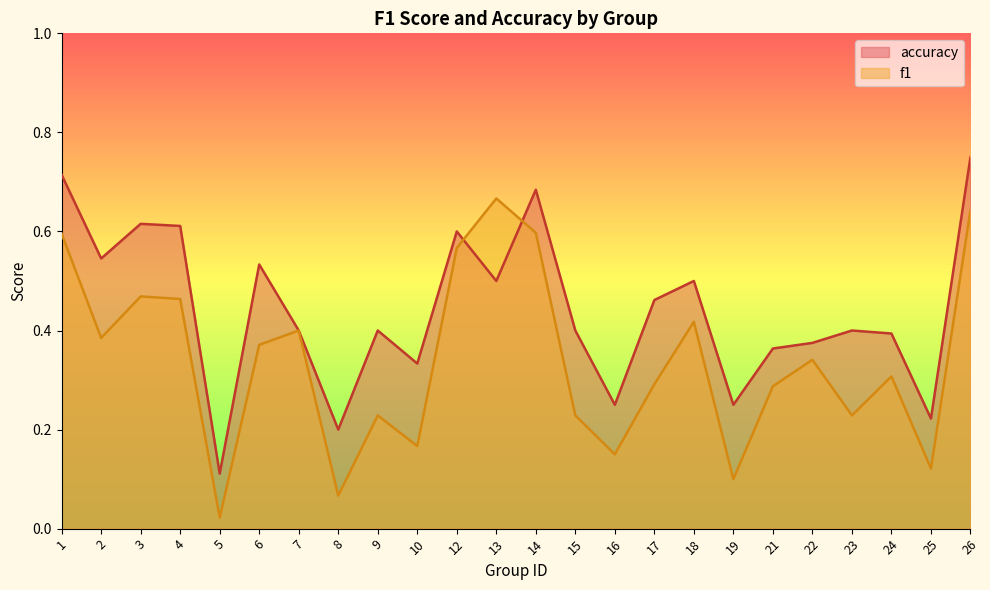

Reading left to right, list all the values displayed in this chart.

f1: 0.6	0.4	0.5	0.5	0.0	0.4	0.4	0.1	0.2	0.2	0.6	0.7	0.6	0.2	0.2	0.3	0.4	0.1	0.3	0.3	0.2	0.3	0.1	0.6
accuracy: 0.7	0.5	0.6	0.6	0.1	0.5	0.4	0.2	0.4	0.3	0.6	0.5	0.7	0.4	0.2	0.5	0.5	0.2	0.4	0.4	0.4	0.4	0.2	0.8